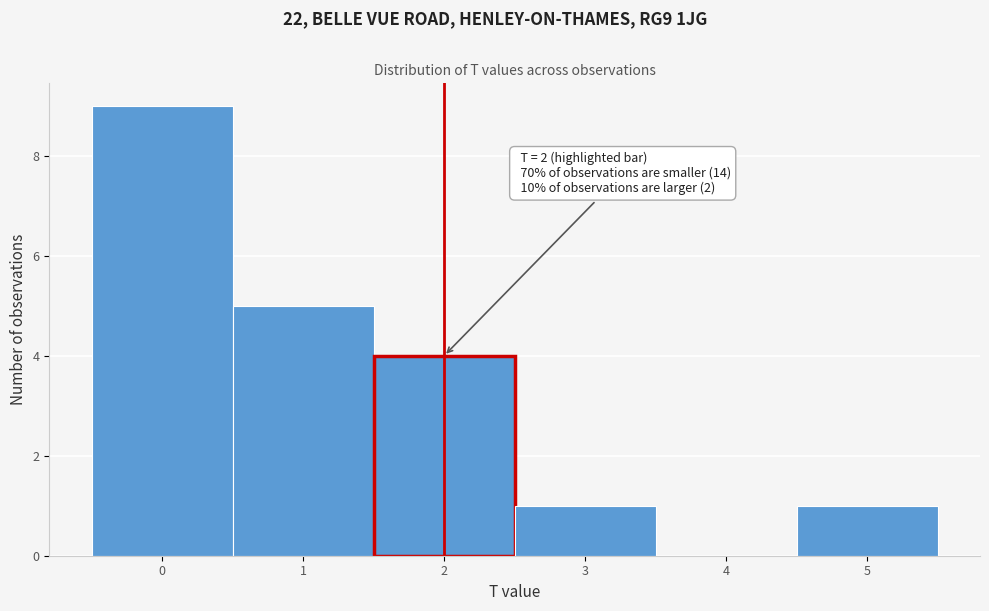

Which range on the x-axis has the tallest bar?

-0.5 to 0.5